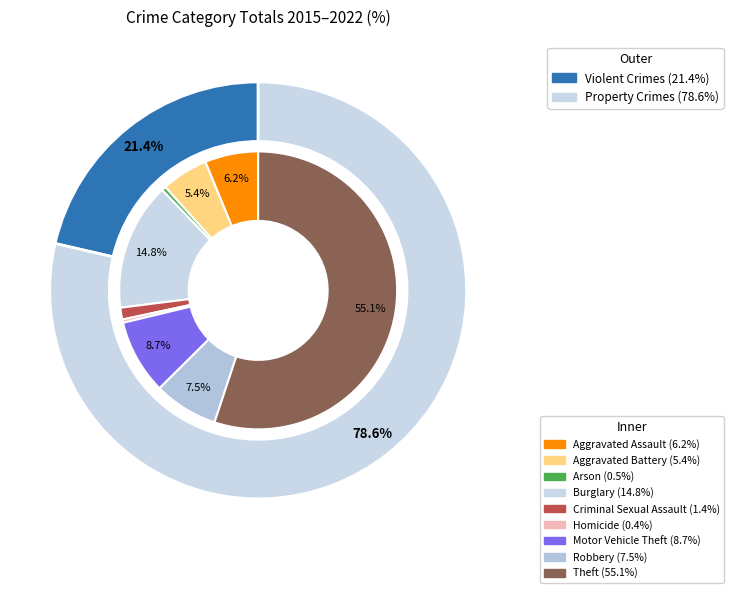

What is the largest slice in the pie chart?

Theft